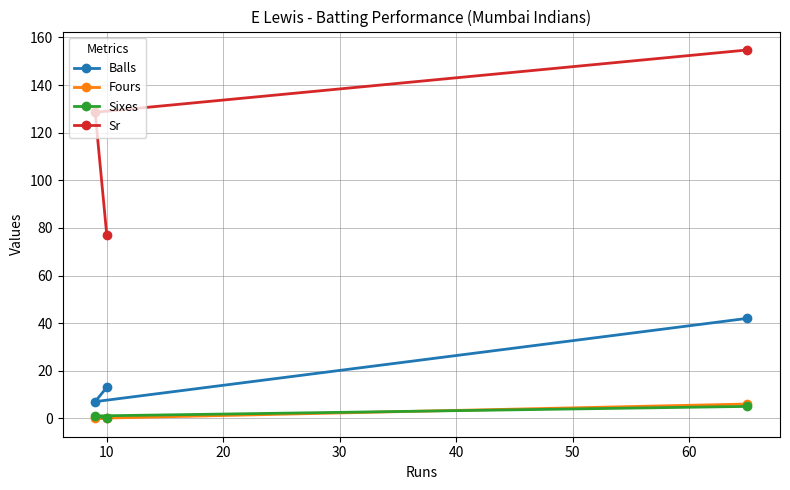

What is the sum of all Balls values?

62.0